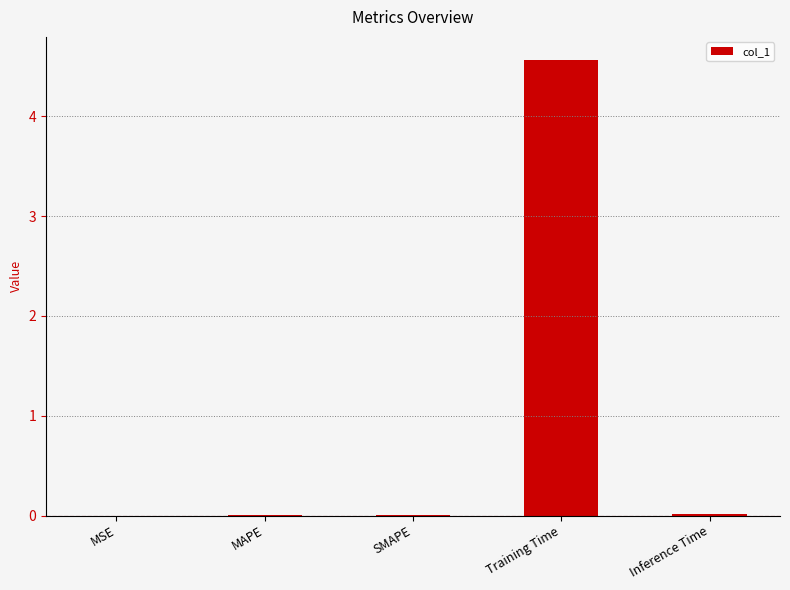

Are the bars horizontal?

No